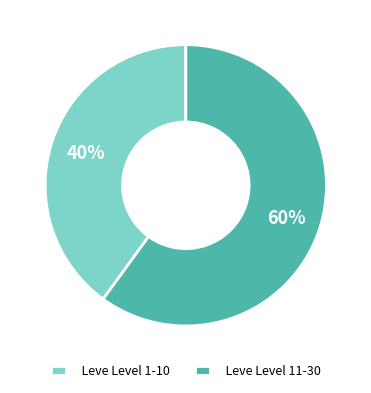

True or false: Leve Level 11-30 accounts for 68% of the total.

False